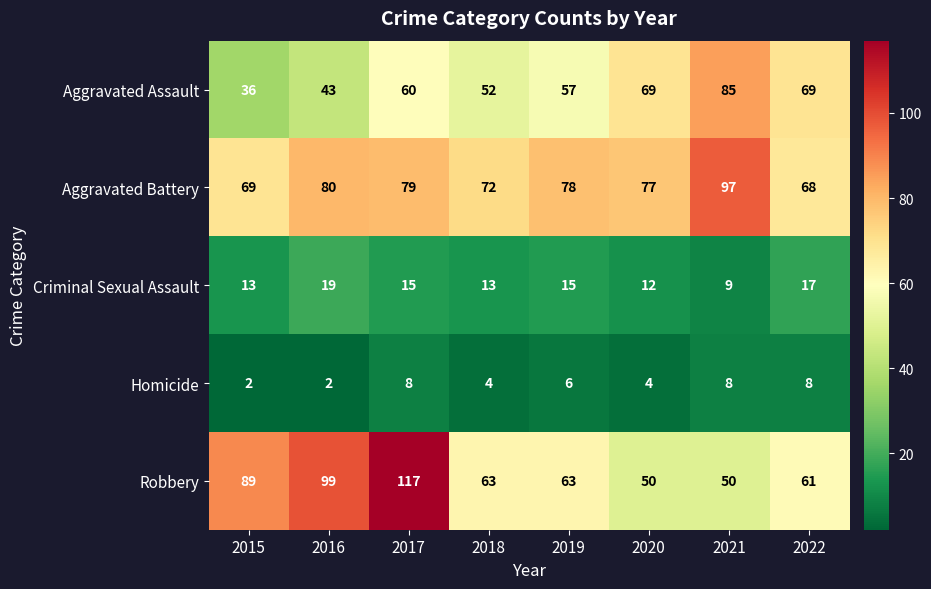

At 2015, list the series in order from largest to smallest.

Robbery, Aggravated Battery, Aggravated Assault, Criminal Sexual Assault, Homicide